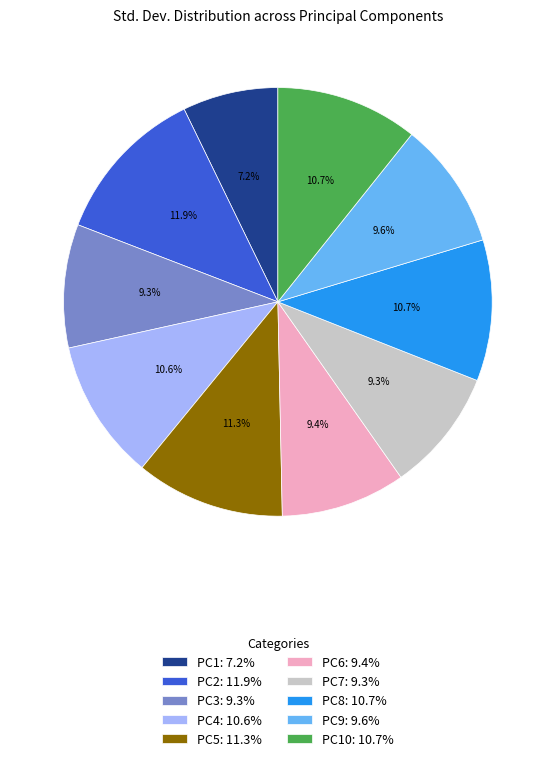

Count the number of slices in the pie.

10